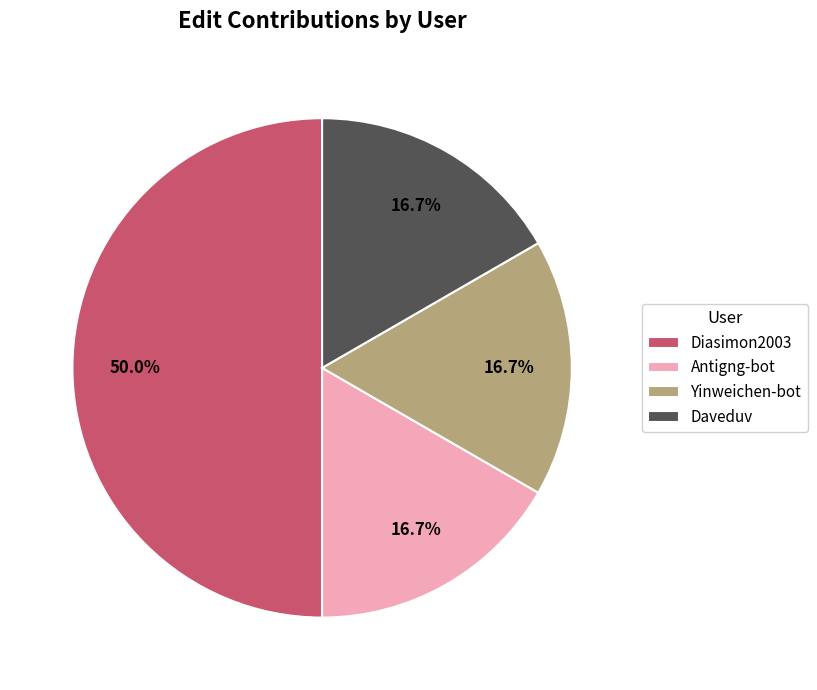

Which slice is the largest?

Diasimon2003